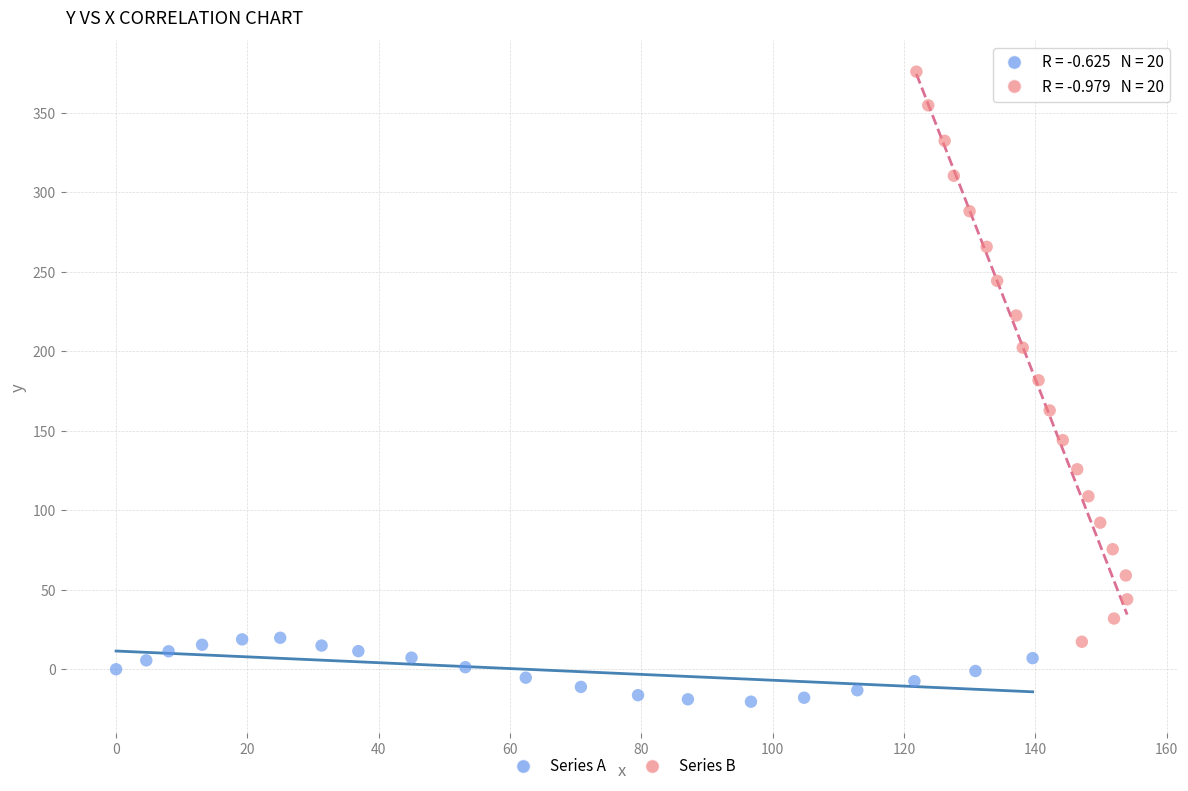

What are all the series names shown in the legend?

Series A, Series B